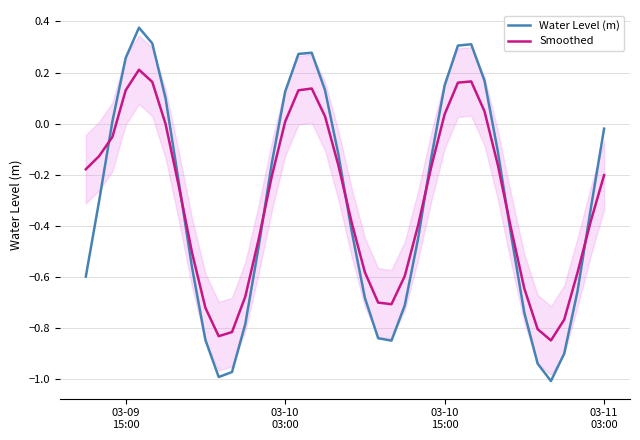

How many intersections are there between Water Level (m) and Smoothed?

7